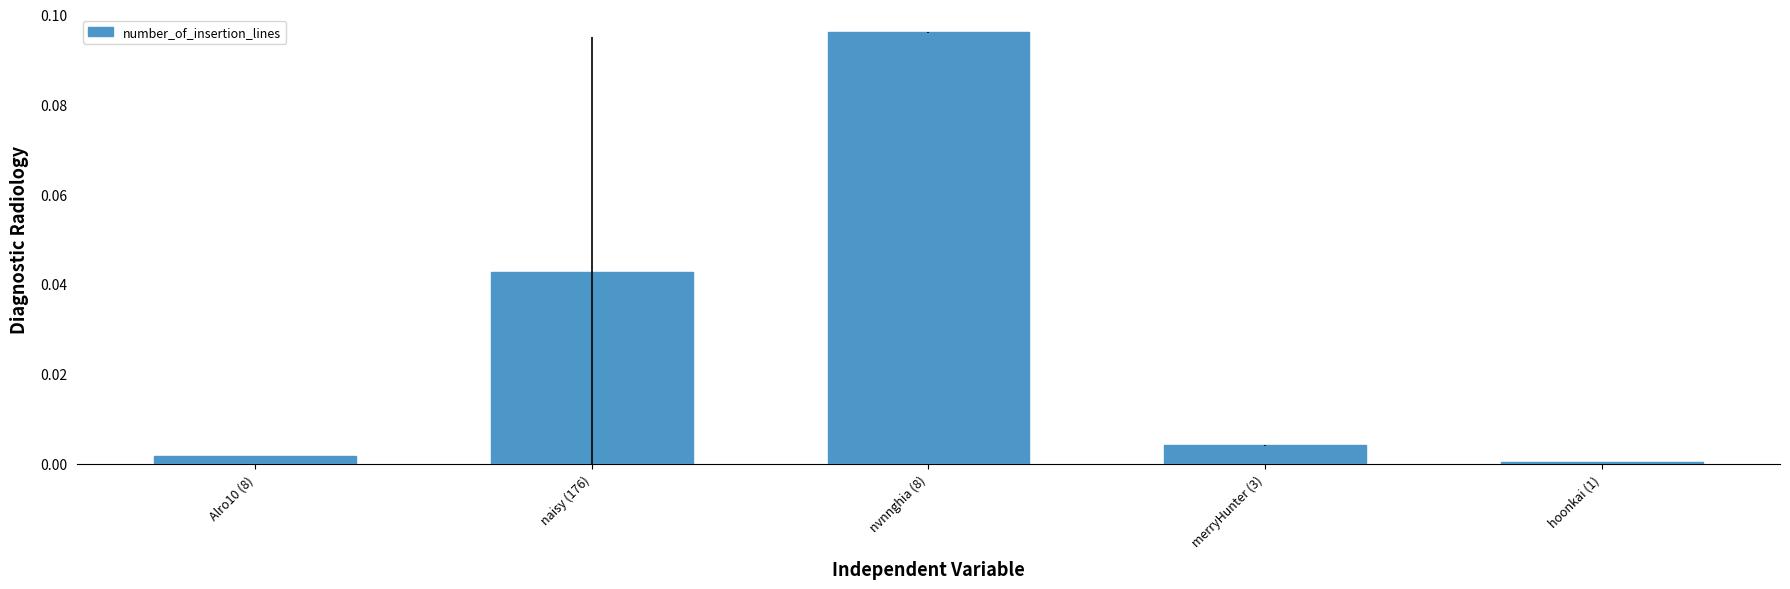

The chart shows a value of 0.0 at hoonkai (1). True or false?

True